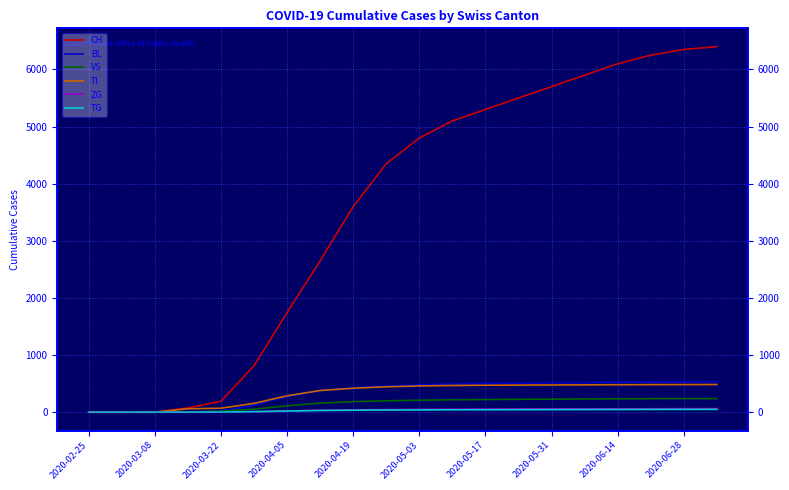

What is the total value across all series at 13?

6812